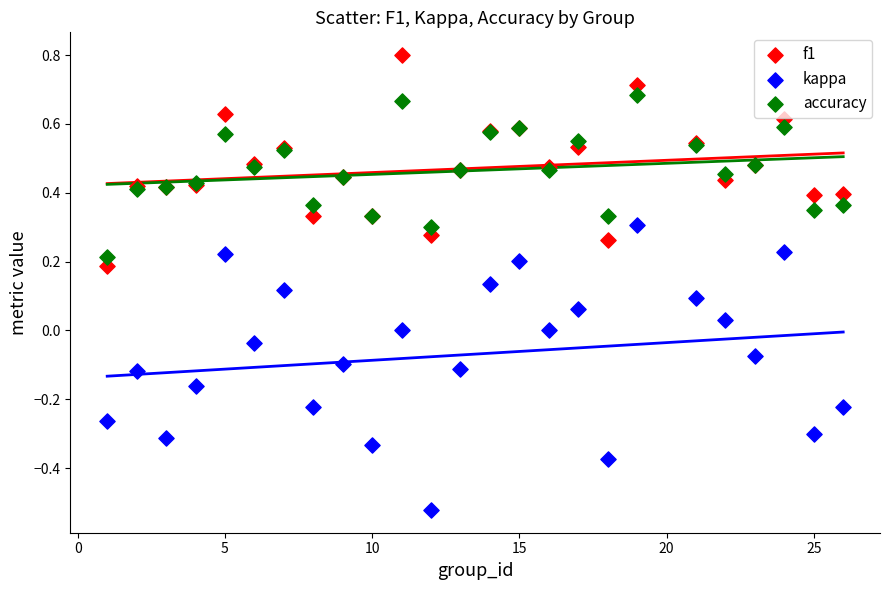

Which series contains the highest Y value?

f1